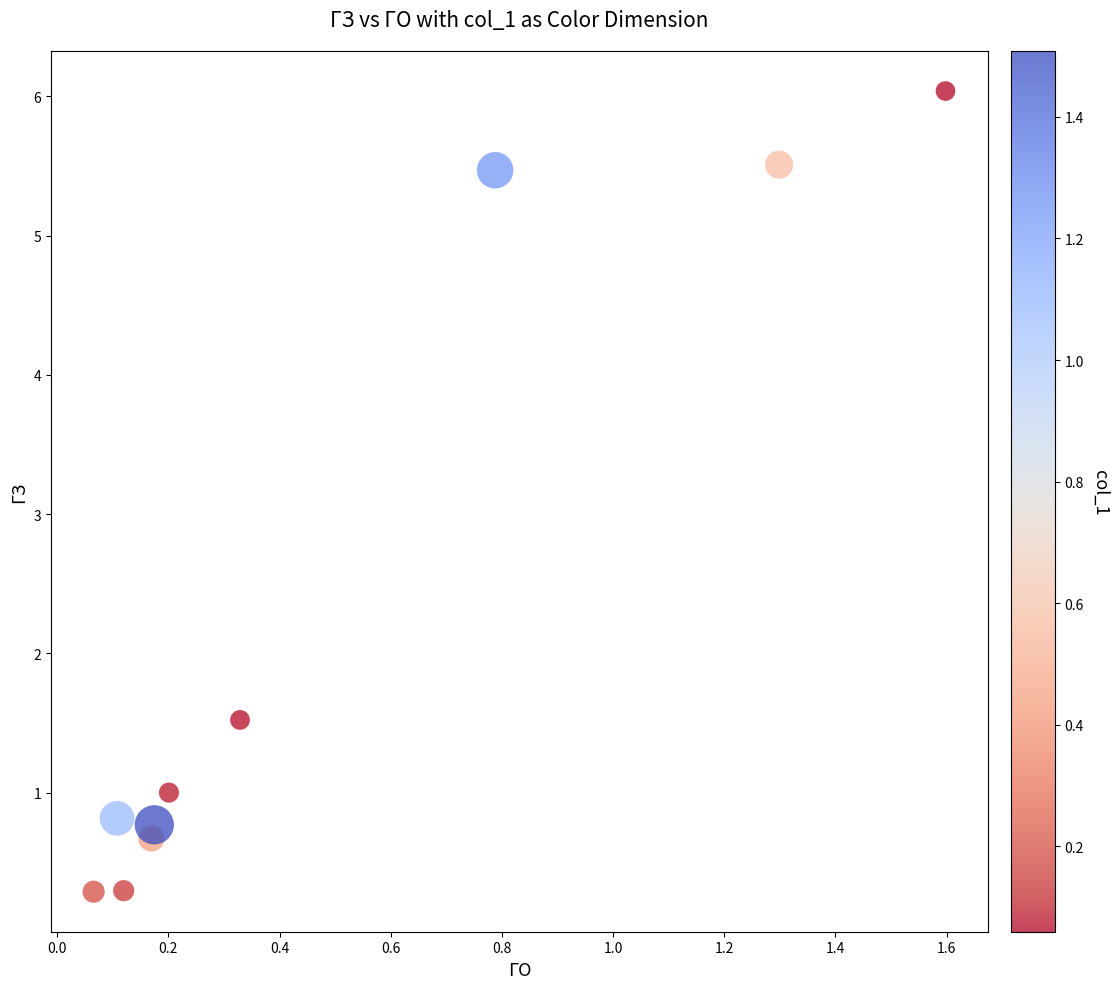

What Y value in the scatter plot is closest to 3?

1.5